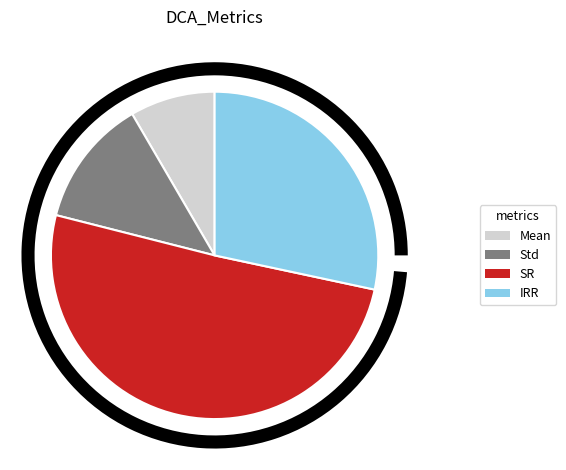

Which category has the smallest portion of the pie?

Mean